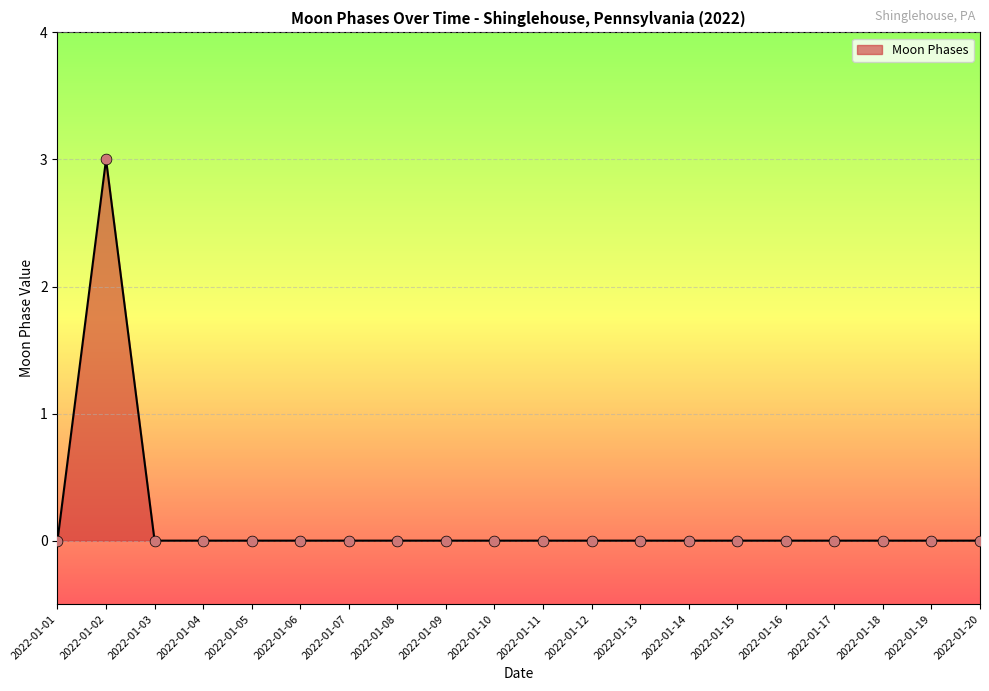

What is the change in value from 2022-01-02 to 2022-01-13?

-3